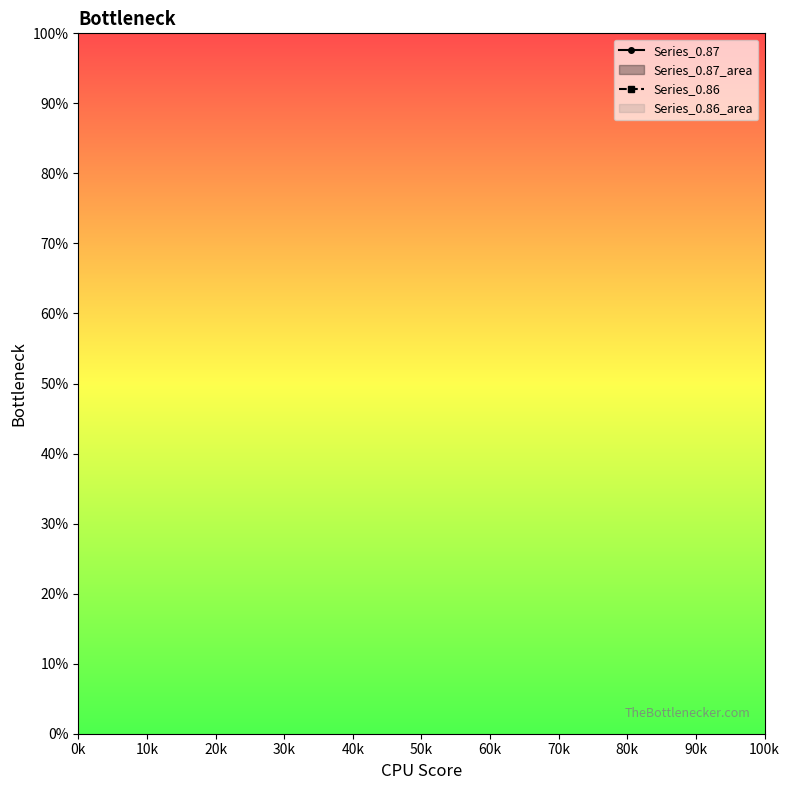

What is the average value of the Series_0.87 series?

0.9